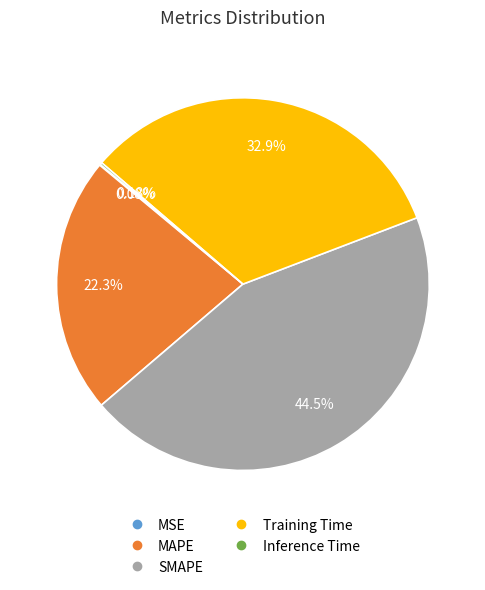

What is the ratio of the value at Training Time to the value at SMAPE?

0.7